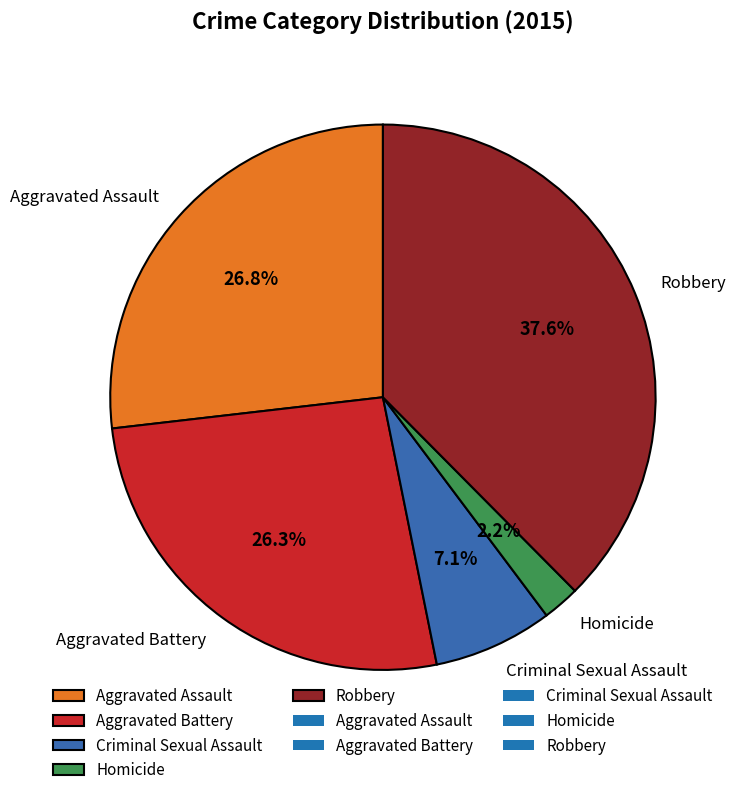

To the nearest percent, what is the average slice percentage?

20%